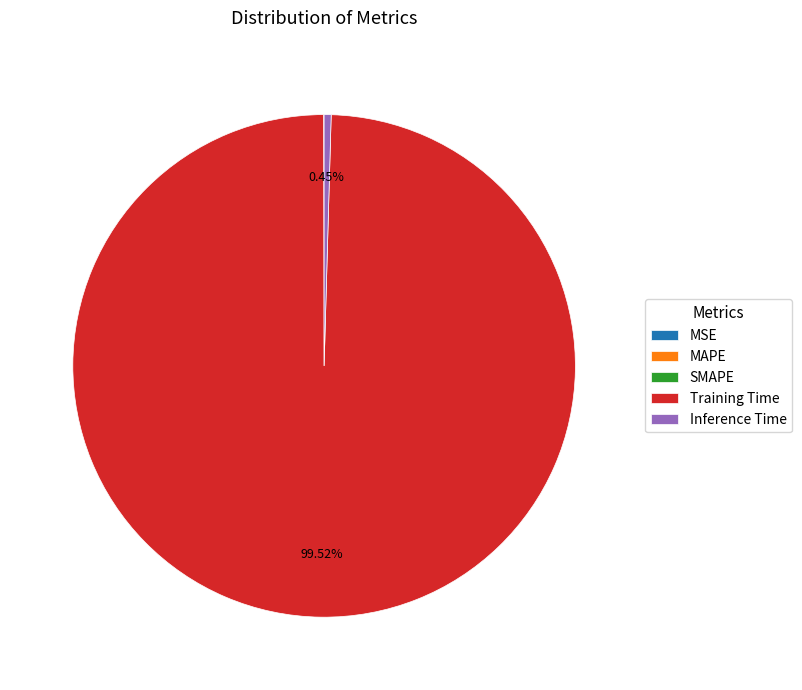

Is there any slice that represents more than half of the pie?

Yes